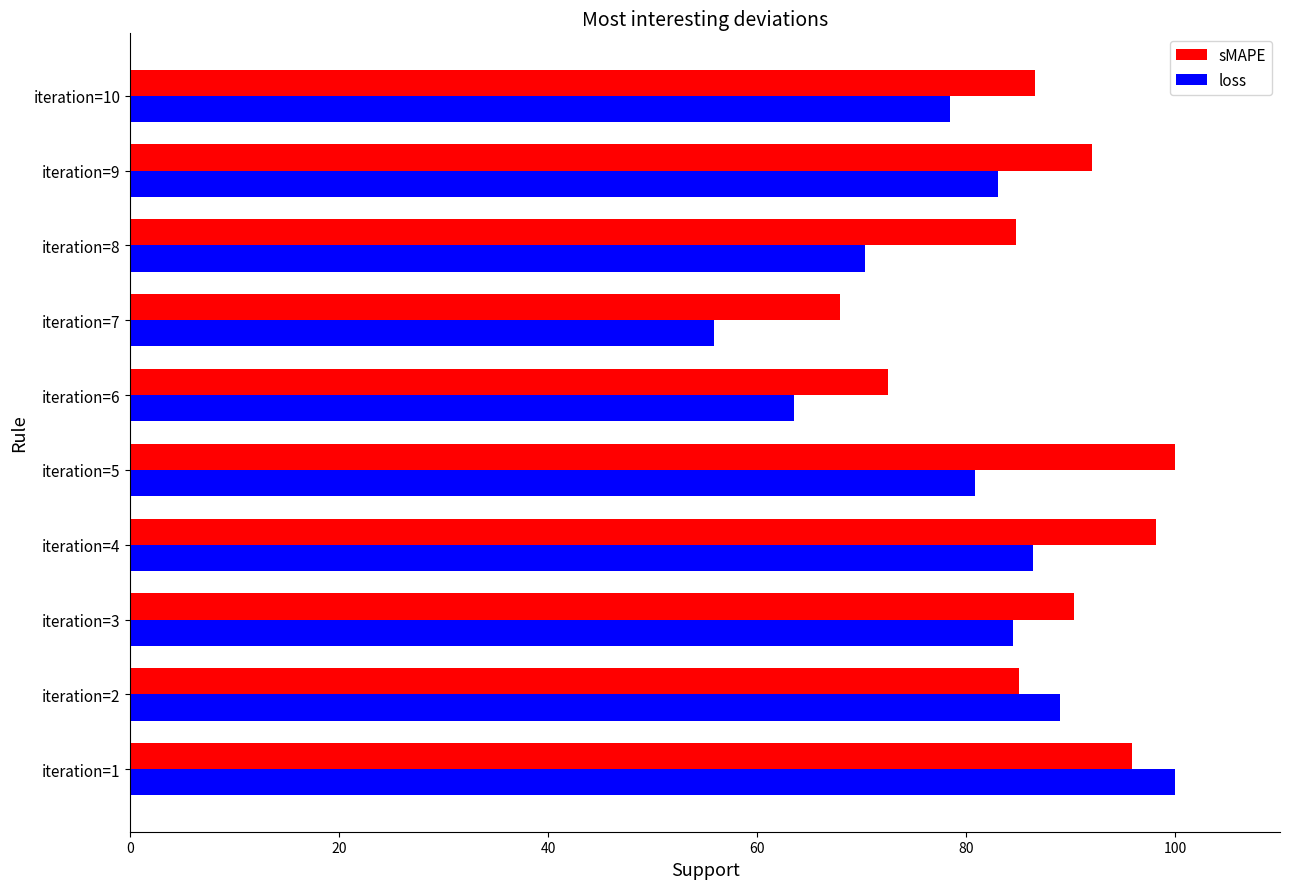

What is the spread (max minus min) of values at iteration=3?

5.8